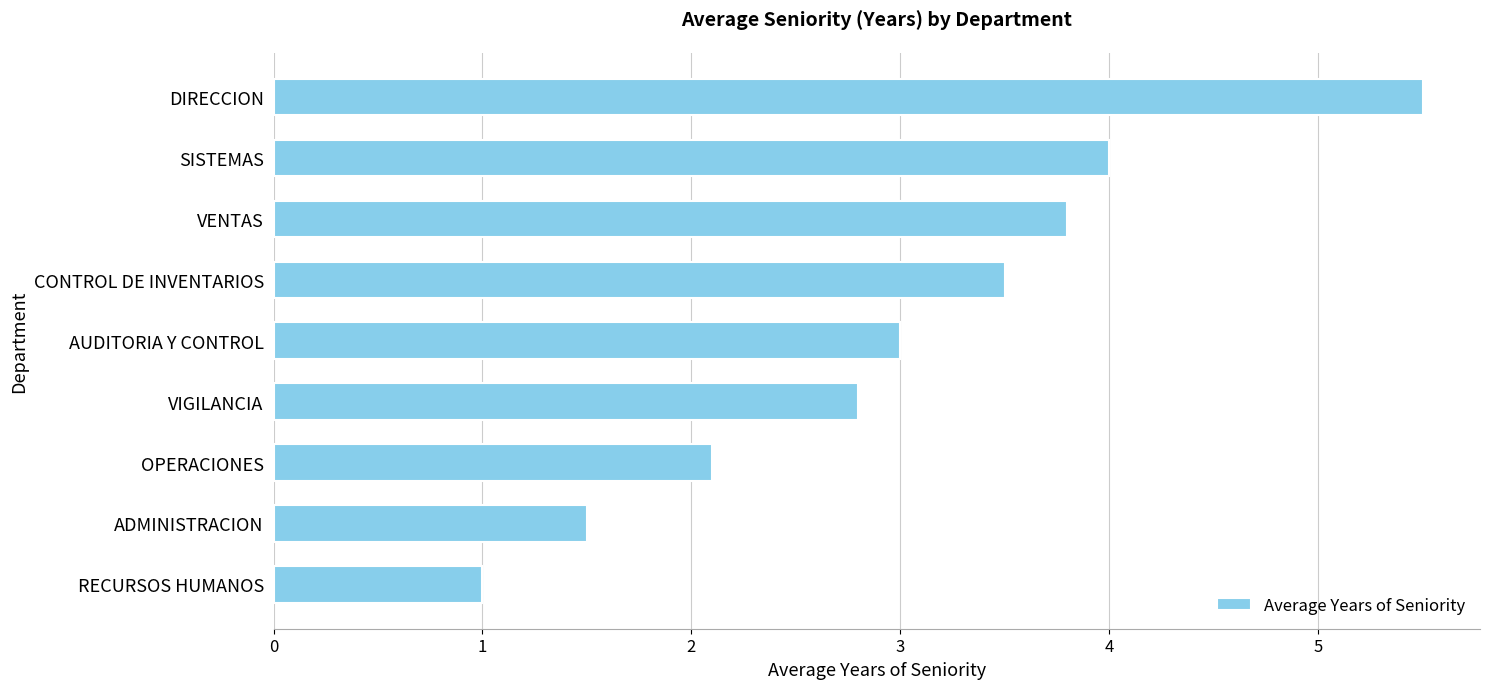

Reading bottom to top, transcribe all the data shown in this chart.

1.0	1.5	2.1	2.8	3.0	3.5	3.8	4.0	5.5